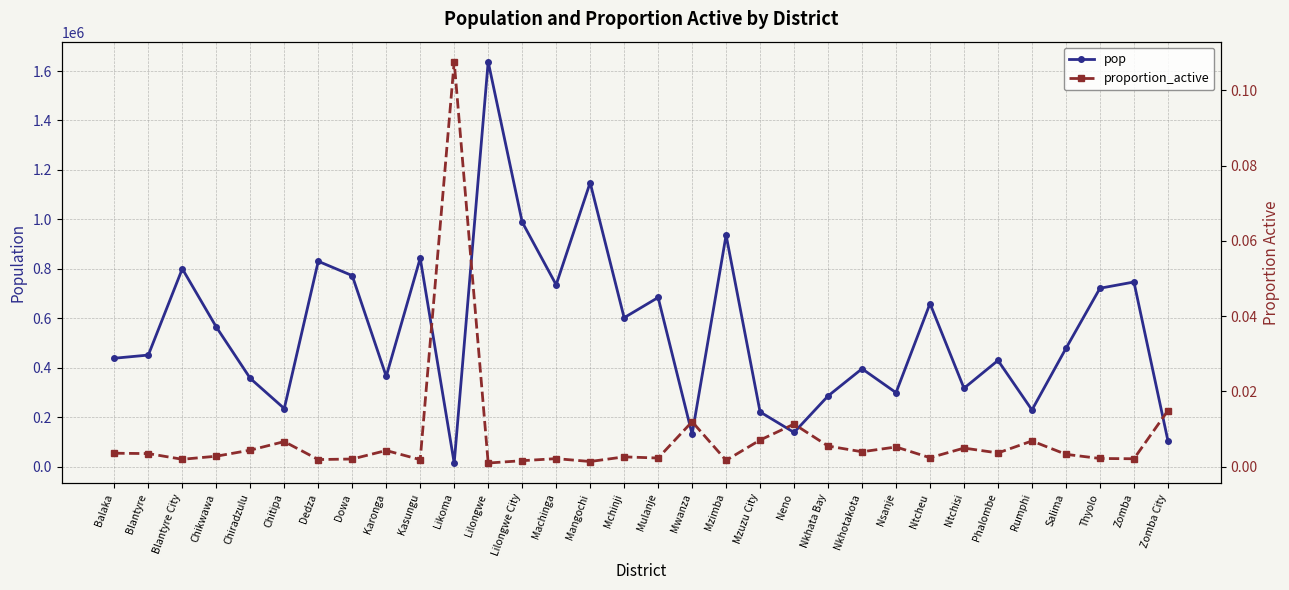

What position from the left is Salima?

29